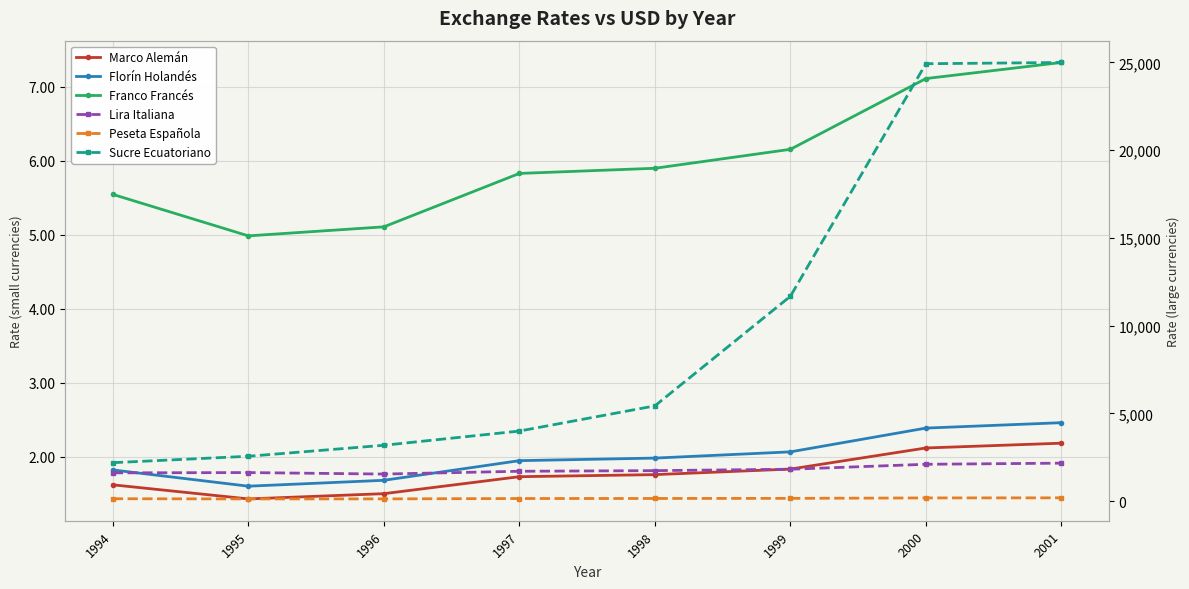

How many data points does each series have?

8